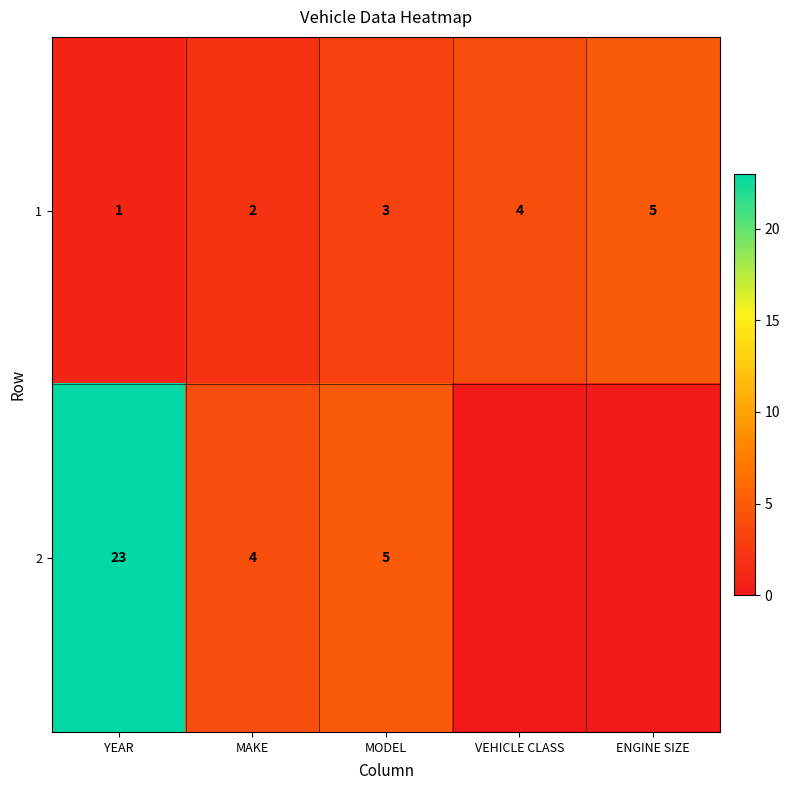

At how many categories does at least one series exceed 2?

5